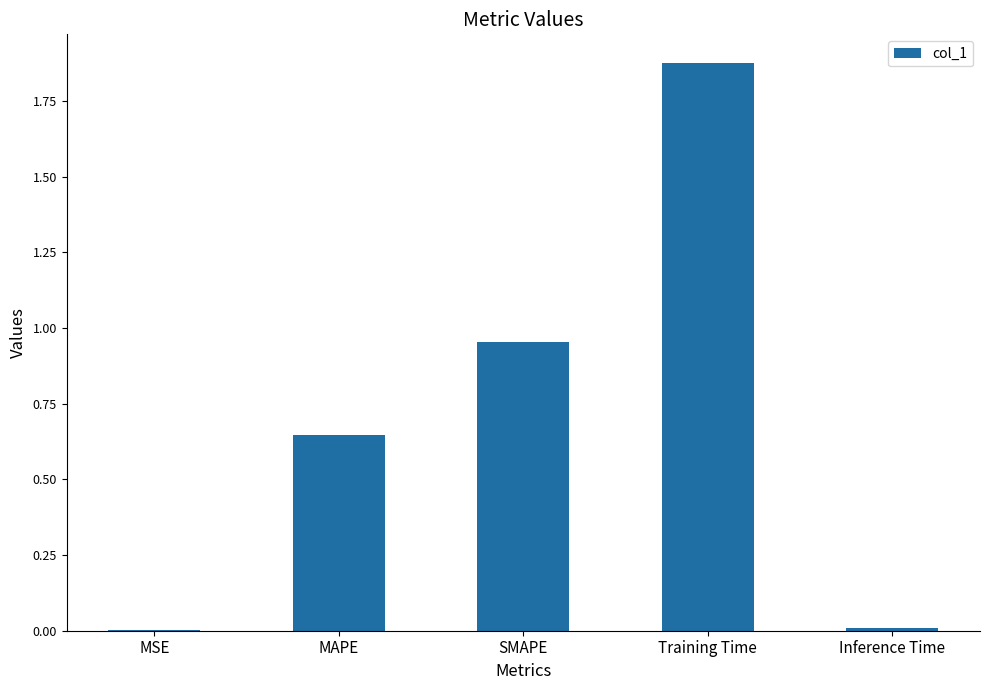

What is the change in value from SMAPE to Training Time?

+0.9